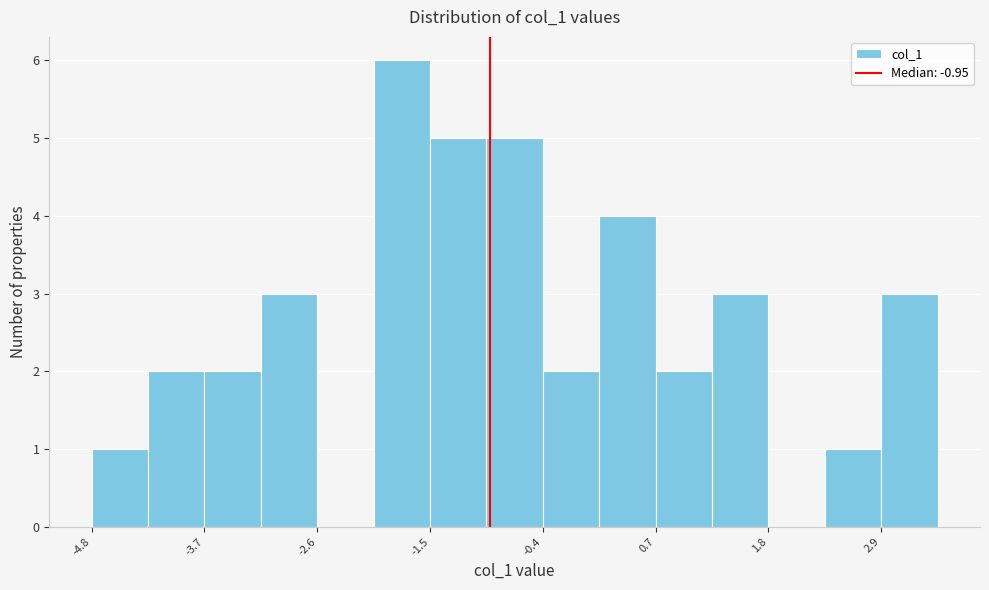

Around what value on the x-axis is the tallest bar? Give the approximate position of its centre, as read against the axis.

-1.8